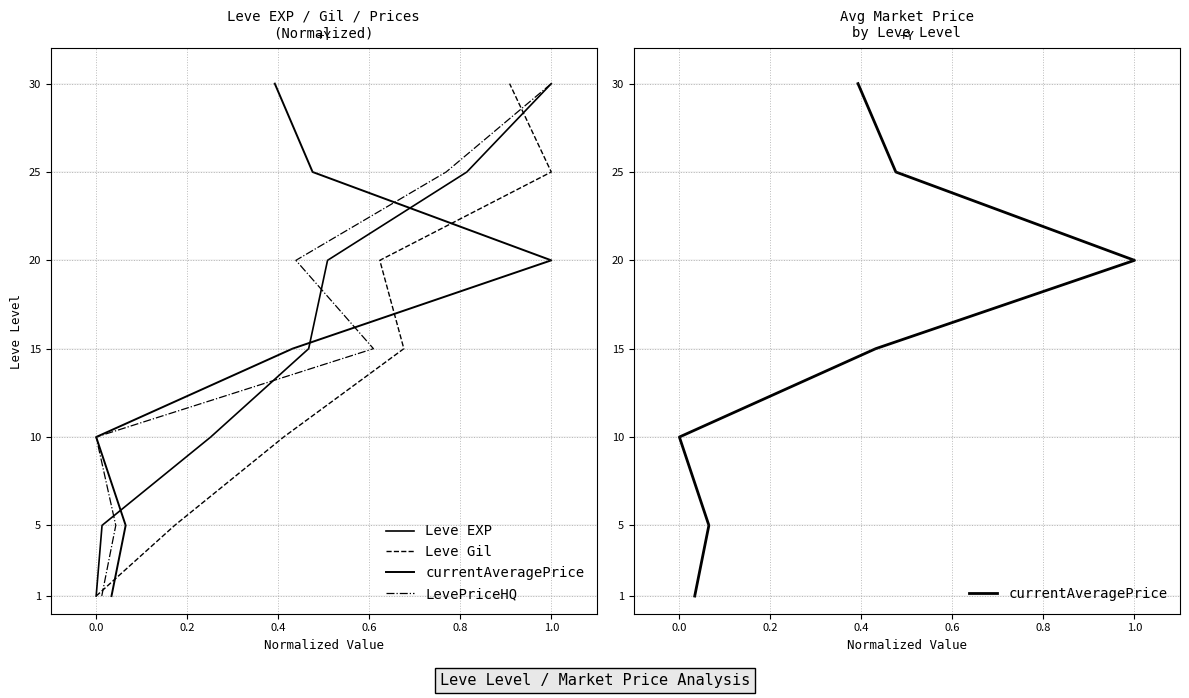

What are all the series names shown in the legend?

Leve EXP, Leve Gil, currentAveragePrice, LevePriceHQ